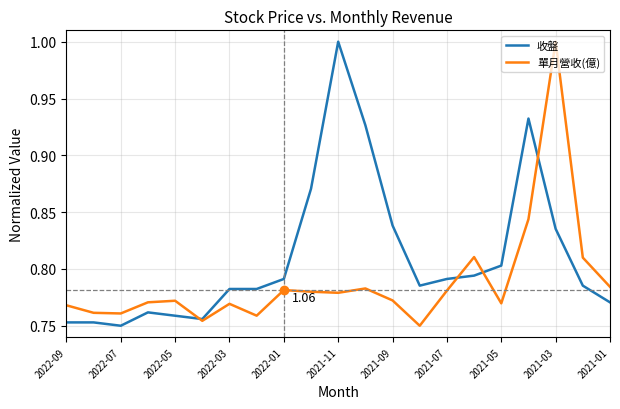

At which category is the sum across all series the highest?

2021-03